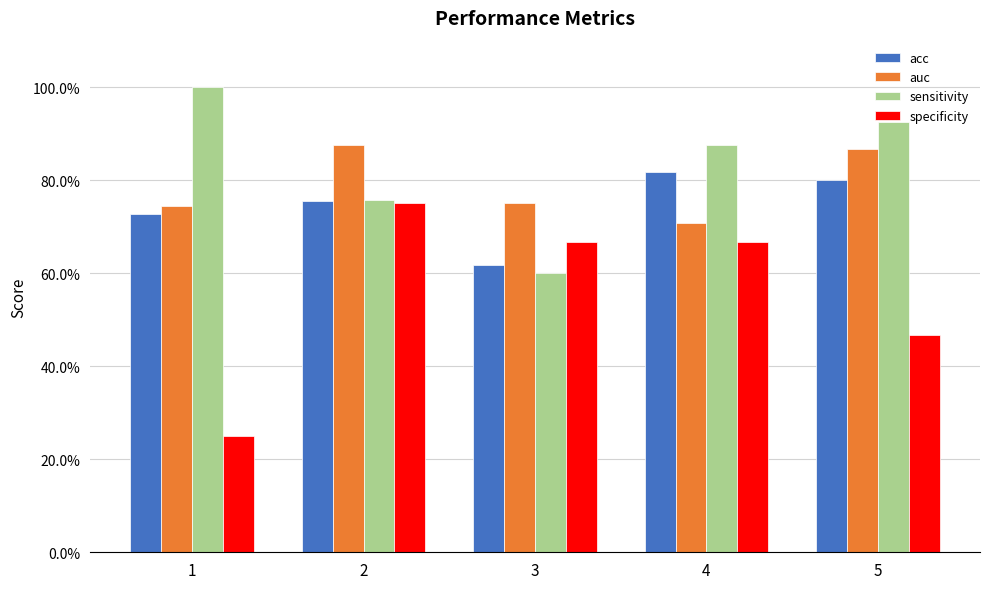

What is the value of the sensitivity bar at the 3rd from the left?

0.6